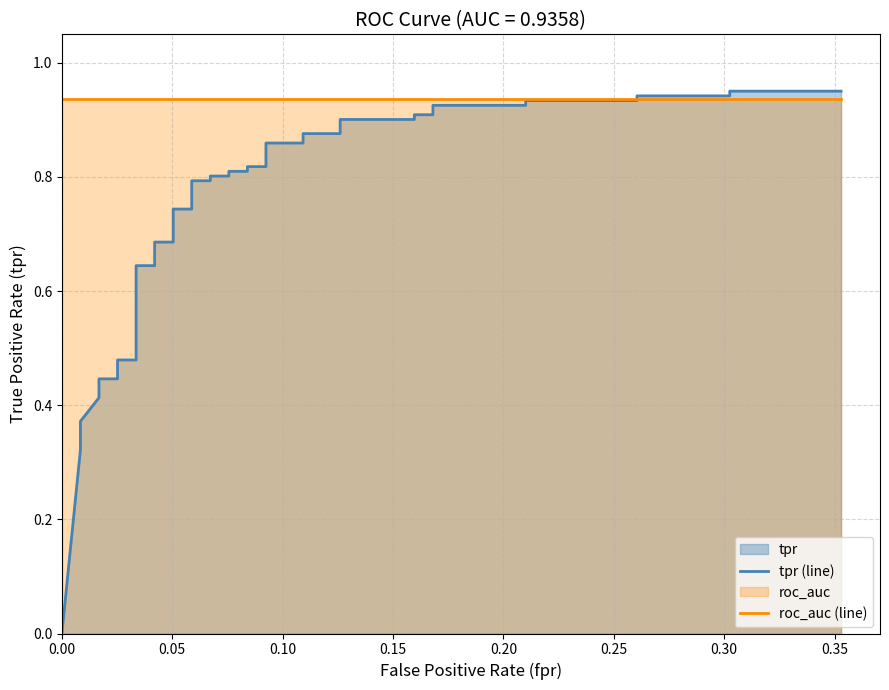

Which series has the widest spread of values?

tpr (line)